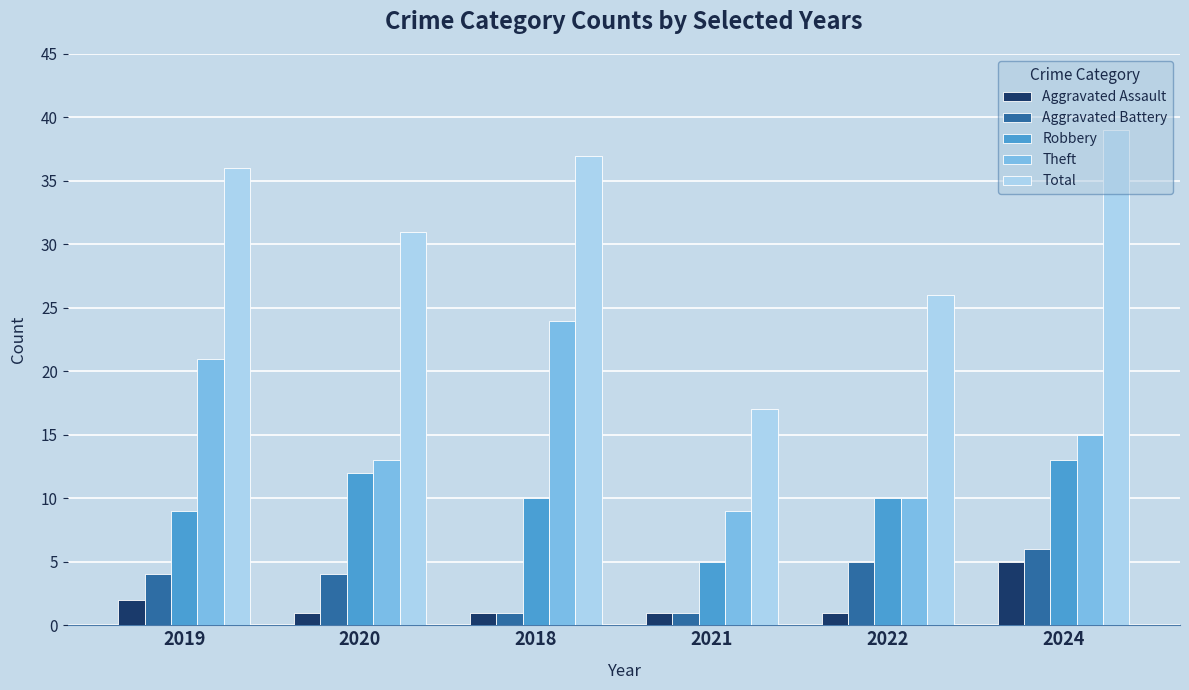

Reading left to right, list all the values displayed in this chart.

Aggravated Assault: 2019=2	2020=1	2018=1	2021=1	2022=1	2024=5
Aggravated Battery: 2019=4	2020=4	2018=1	2021=1	2022=5	2024=6
Robbery: 2019=9	2020=12	2018=10	2021=5	2022=10	2024=13
Theft: 2019=21	2020=13	2018=24	2021=9	2022=10	2024=15
Total: 2019=36	2020=31	2018=37	2021=17	2022=26	2024=39